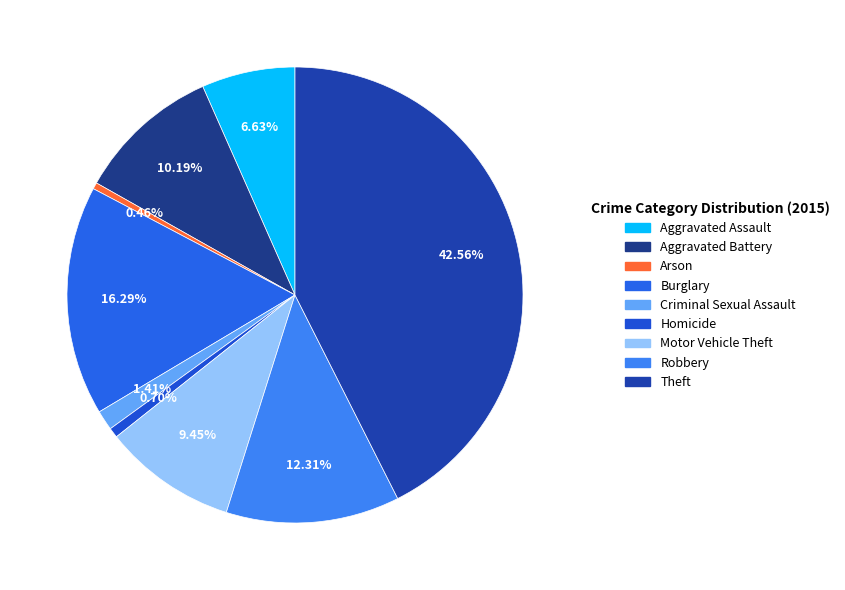

To the nearest percent, what is the average slice percentage?

11%